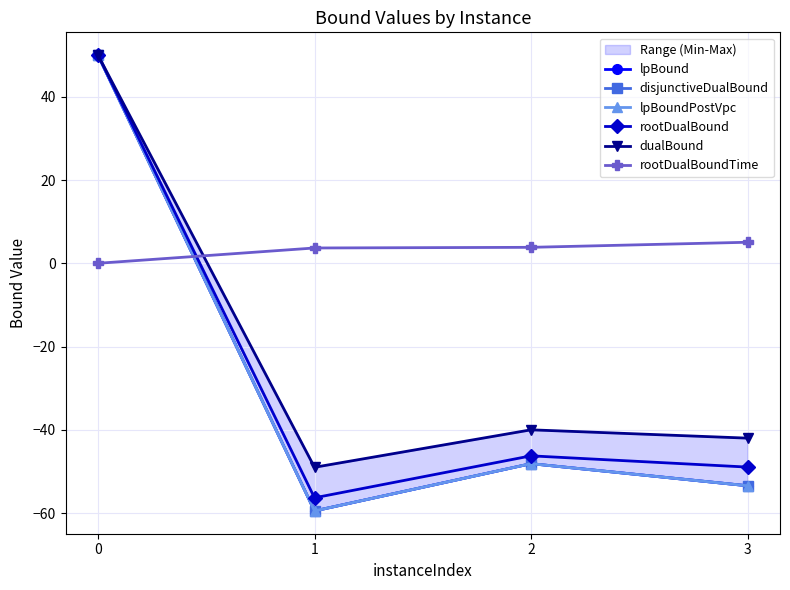

Reading left to right, transcribe all the data shown in this chart.

lpBound: 50.0	-59.5	-48.1	-53.4
disjunctiveDualBound: 50.0	-59.5	-48.1	-53.4
lpBoundPostVpc: 50.0	-59.5	-48.1	-53.4
rootDualBound: 50.0	-56.3	-46.3	-49.0
dualBound: 50.0	-49.0	-40.0	-42.0
rootDualBoundTime: 0.0	3.7	3.8	5.1